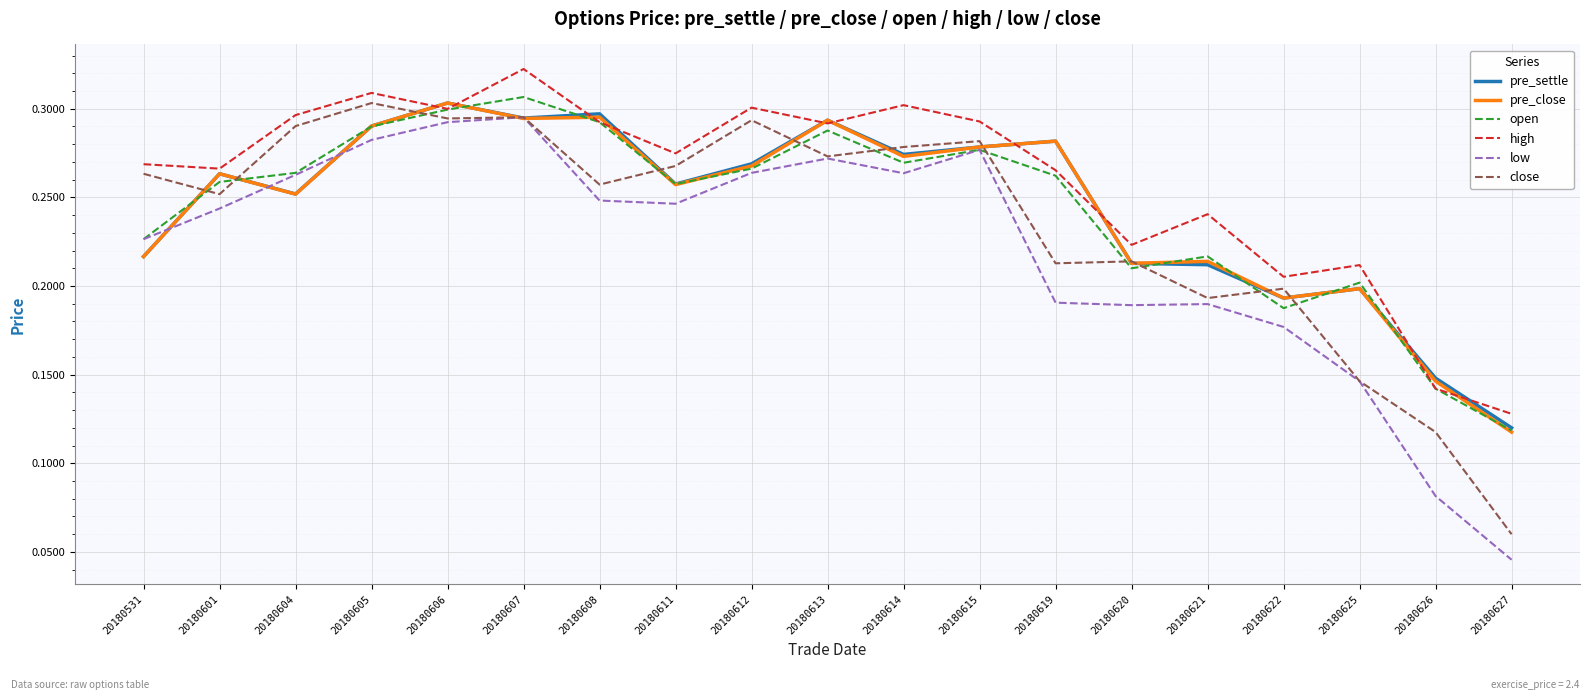

Is it true that close equals 0.0 at 20180627?

False